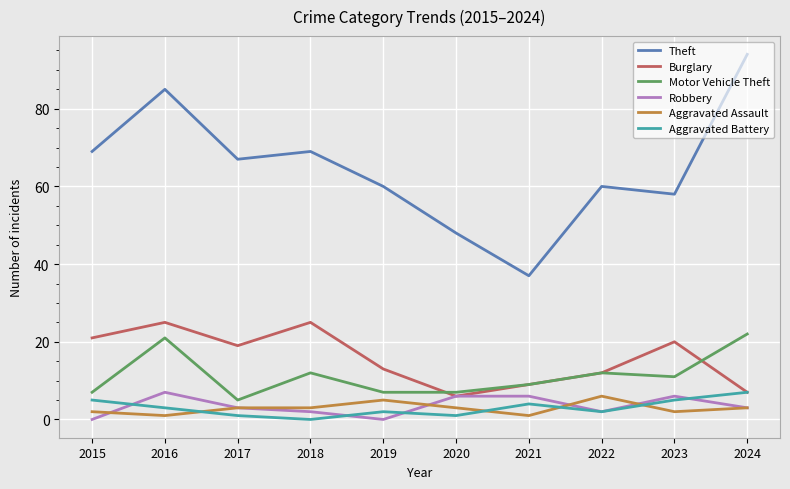

What is the lowest value of the Theft series?

37